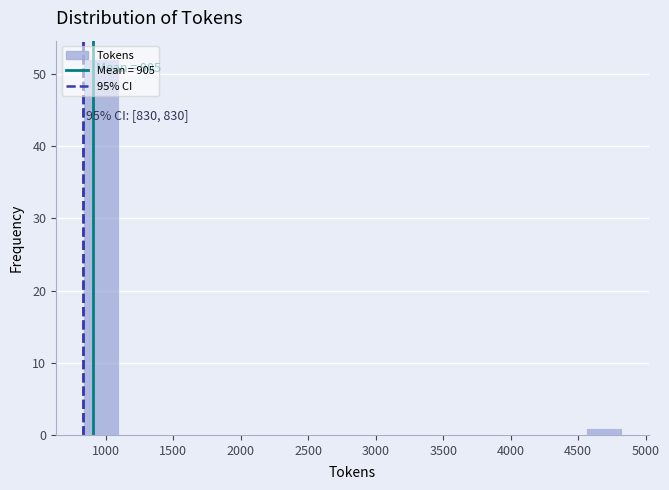

Which range on the x-axis has the tallest bar?

850 to 1100